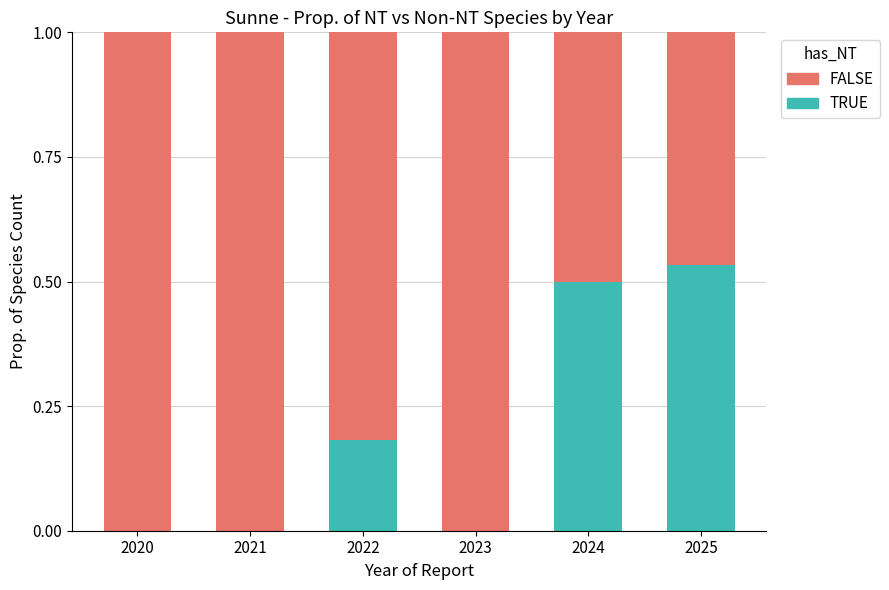

What is the total value across all series at 2025?

1.0